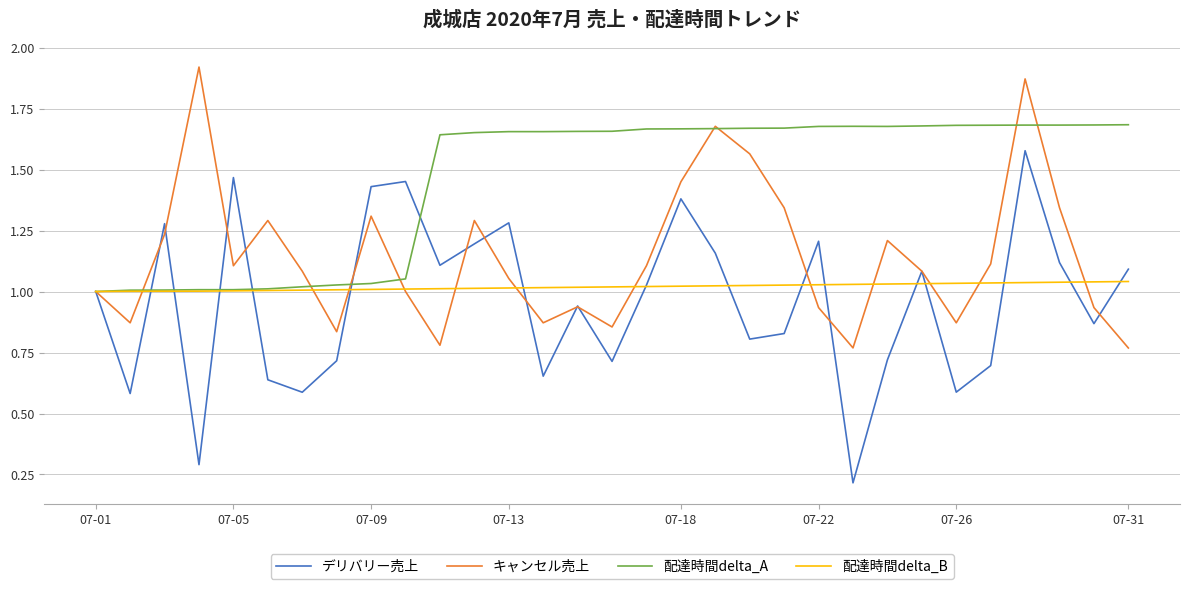

Which series has the largest total across all categories?

配達時間delta_A